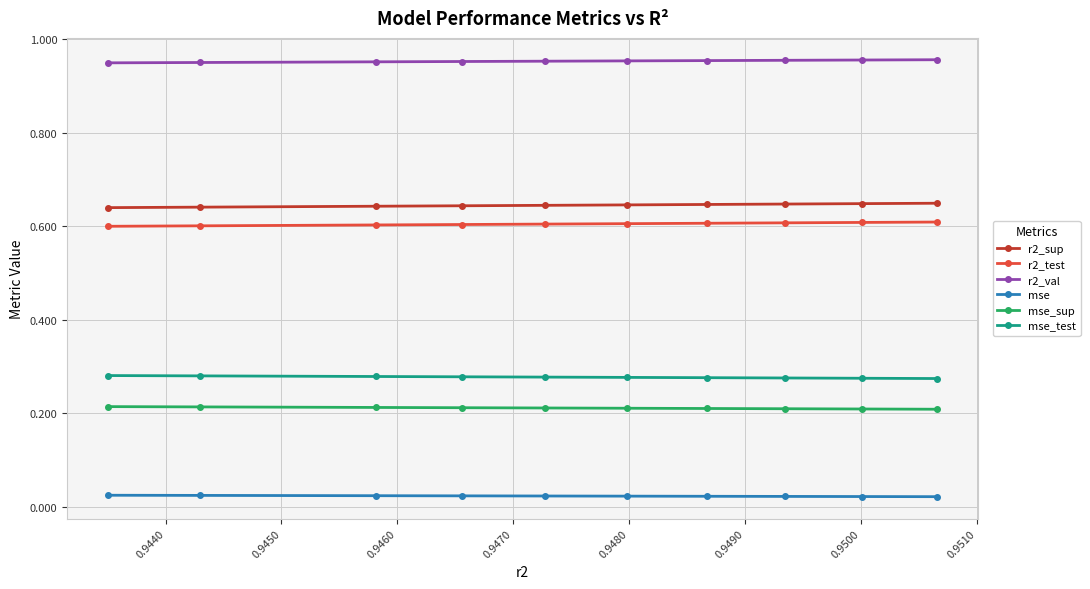

What are all the series names shown in the legend?

r2_sup, r2_test, r2_val, mse, mse_sup, mse_test